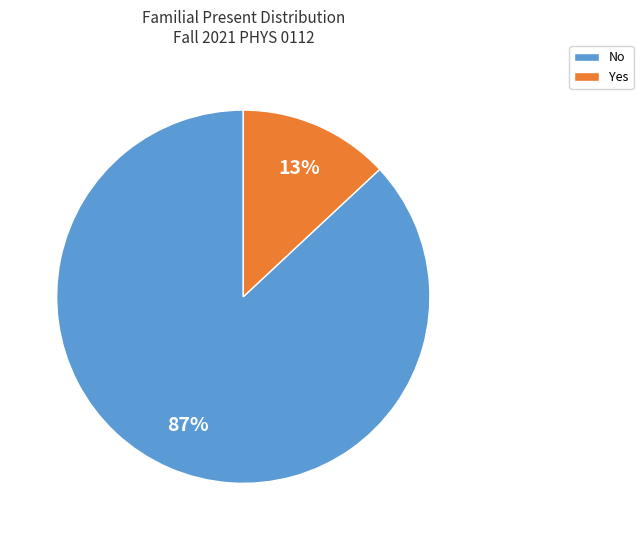

What is the ratio of the value at No to the value at Yes?

6.7